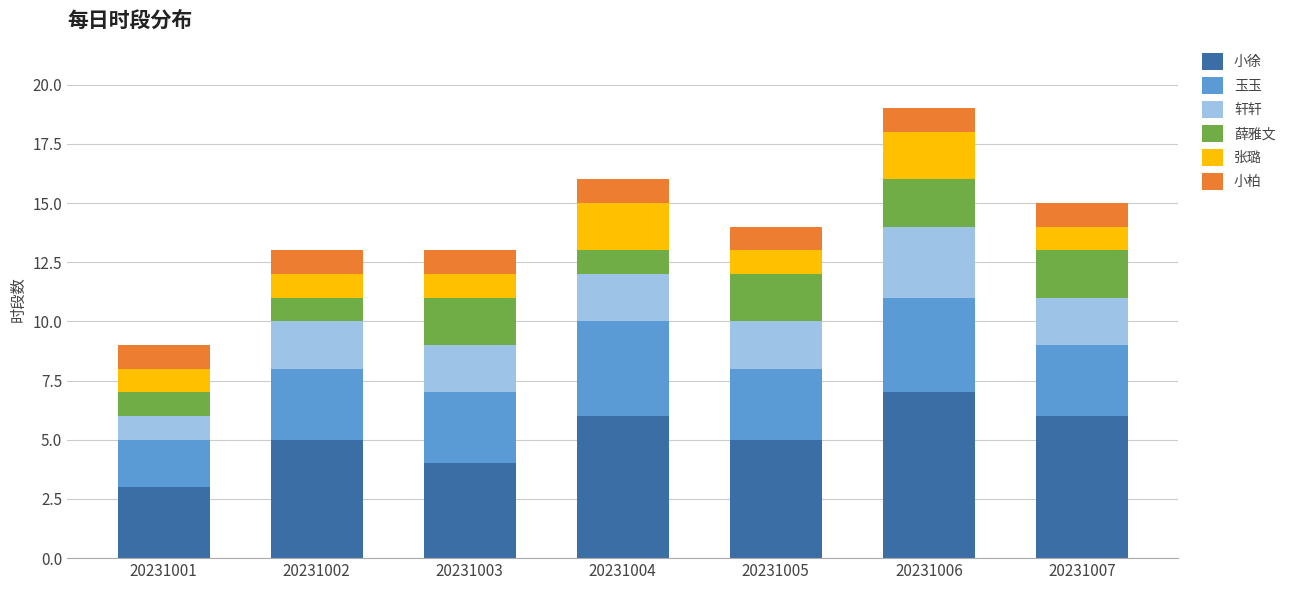

The value of 小徐 at 20231006 is 9. True or false?

False